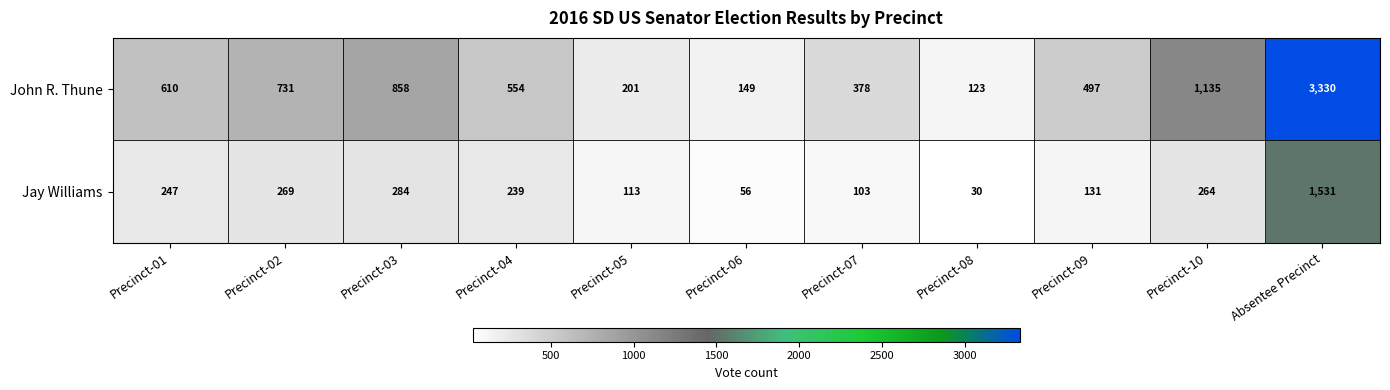

At which category is the sum across all series the highest?

Absentee Precinct